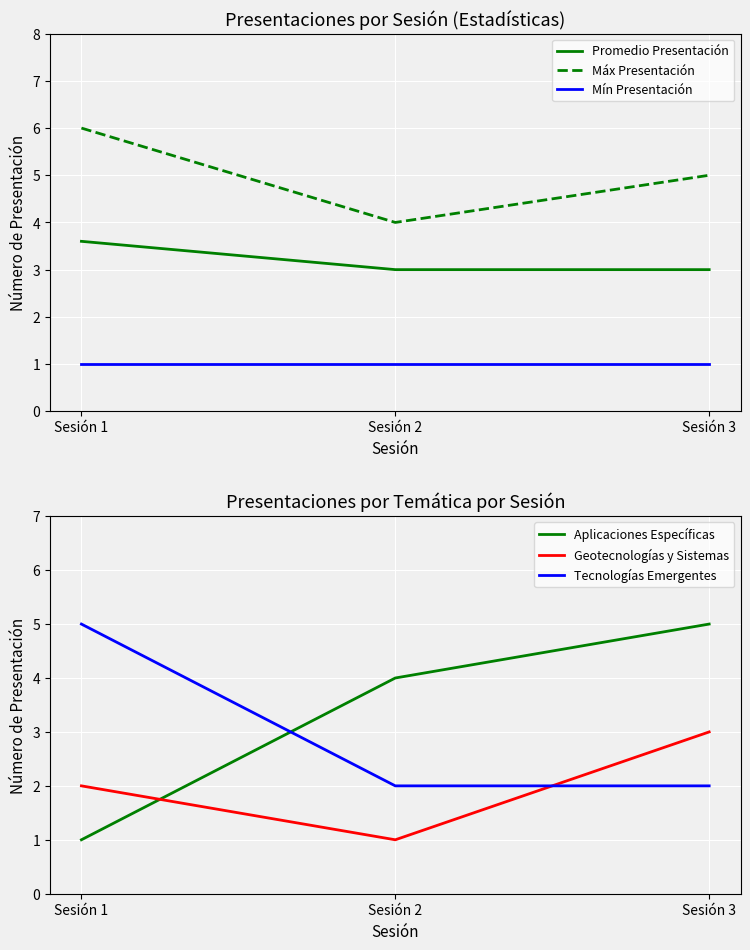

How many data points does each series have?

3